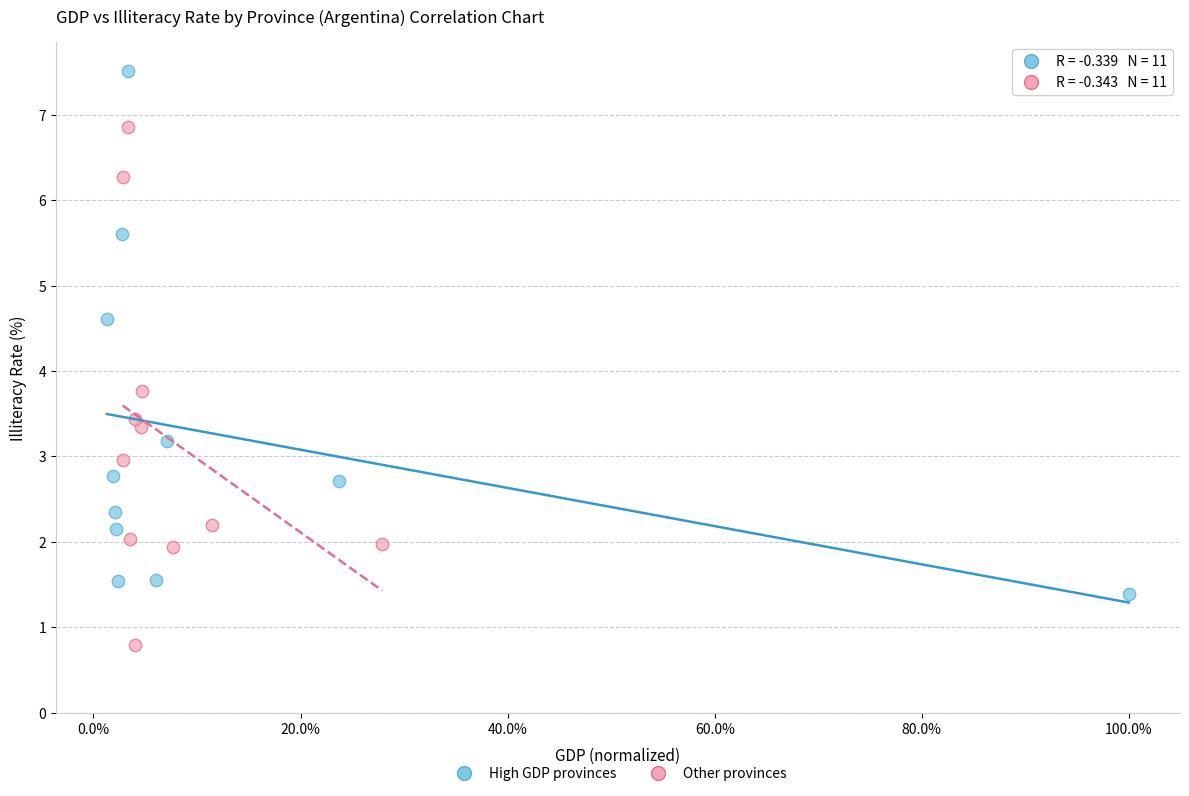

What are all the series names shown in the legend?

High GDP provinces, Other provinces